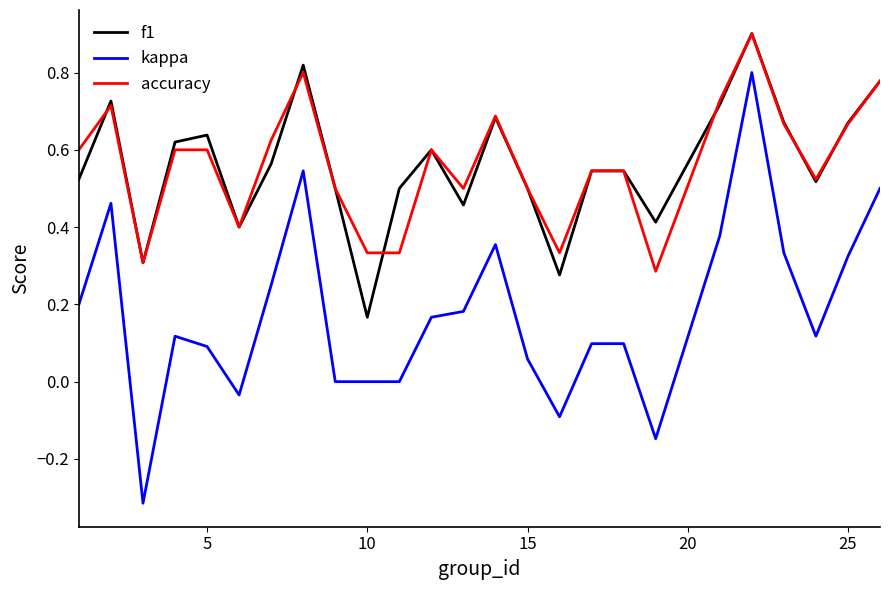

Which series has the widest spread of values?

kappa